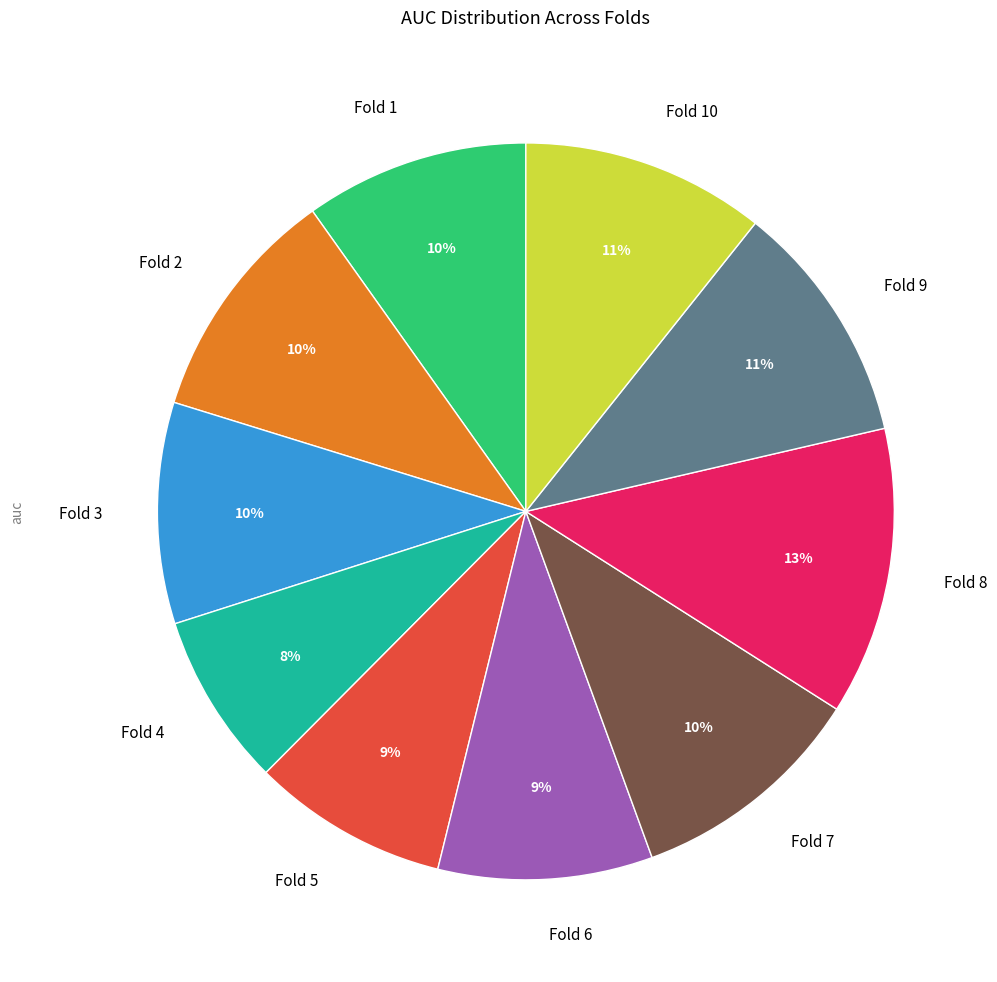

How many slices are in this pie chart?

10